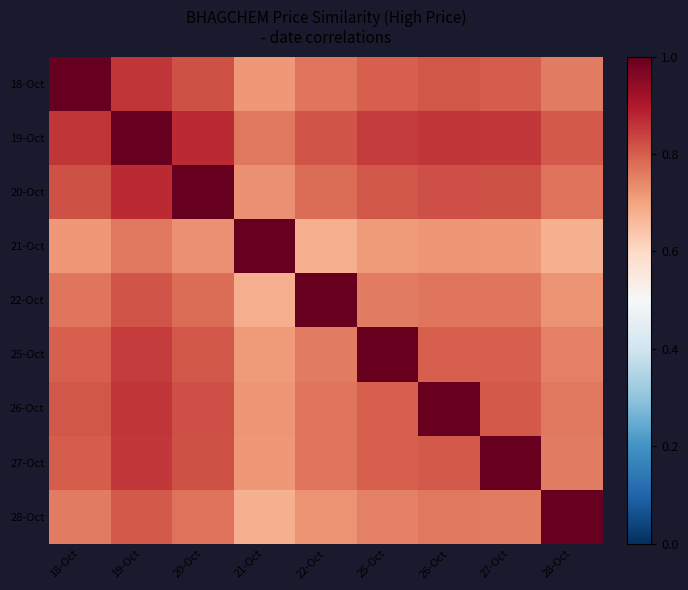

Rank the series at 25-Oct from lowest to highest value.

21-Oct, 28-Oct, 22-Oct, 27-Oct, 18-Oct, 26-Oct, 20-Oct, 19-Oct, 25-Oct